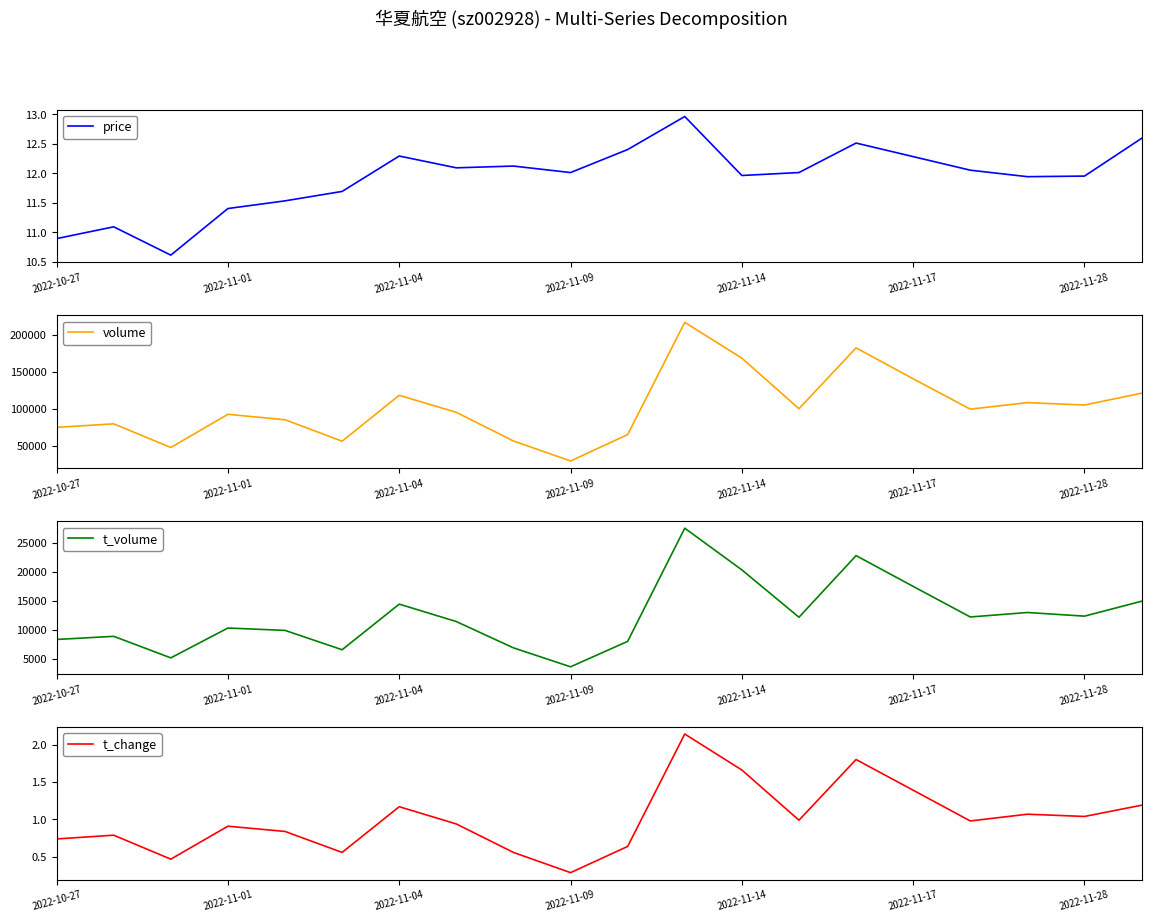

Count the number of categories in the chart.

20